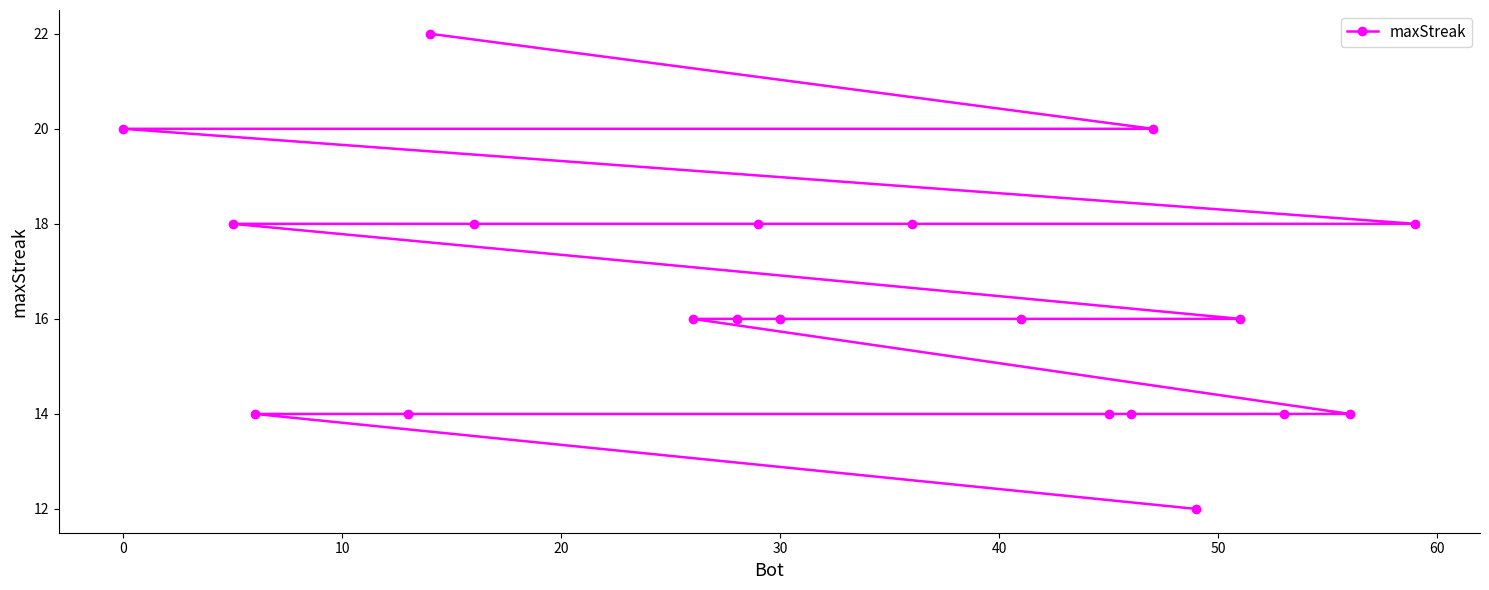

Does the chart display data point markers on the line(s)?

Yes